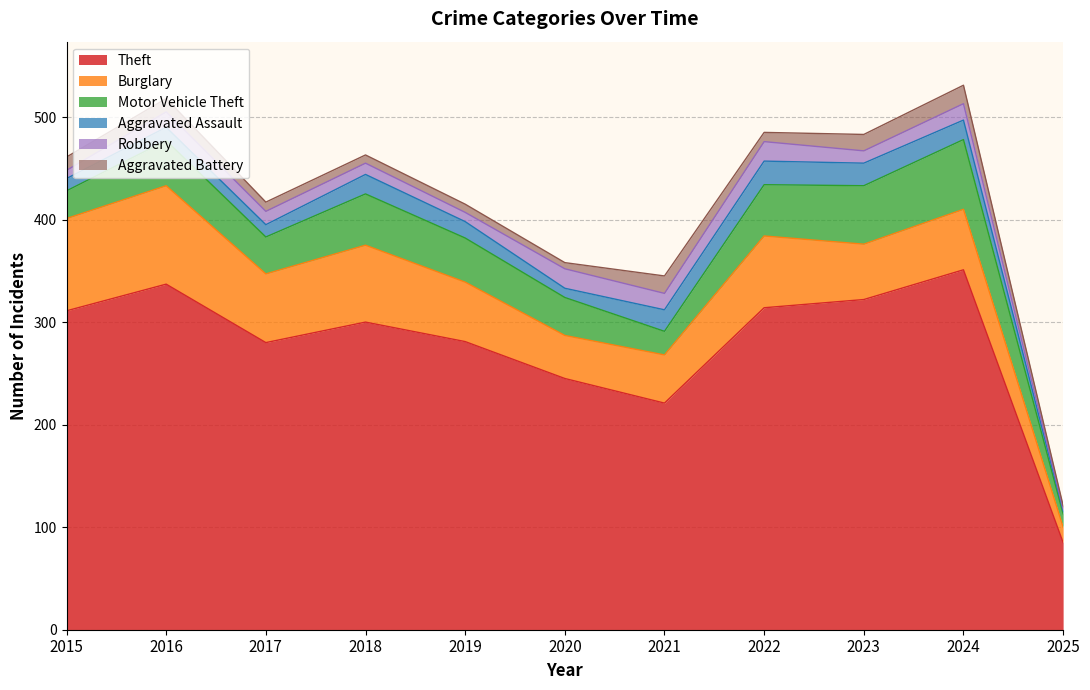

Between 2016 and 2019, which is larger?

2016